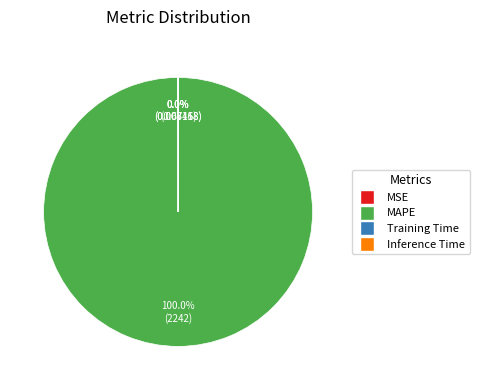

Which slice is the largest?

MAPE